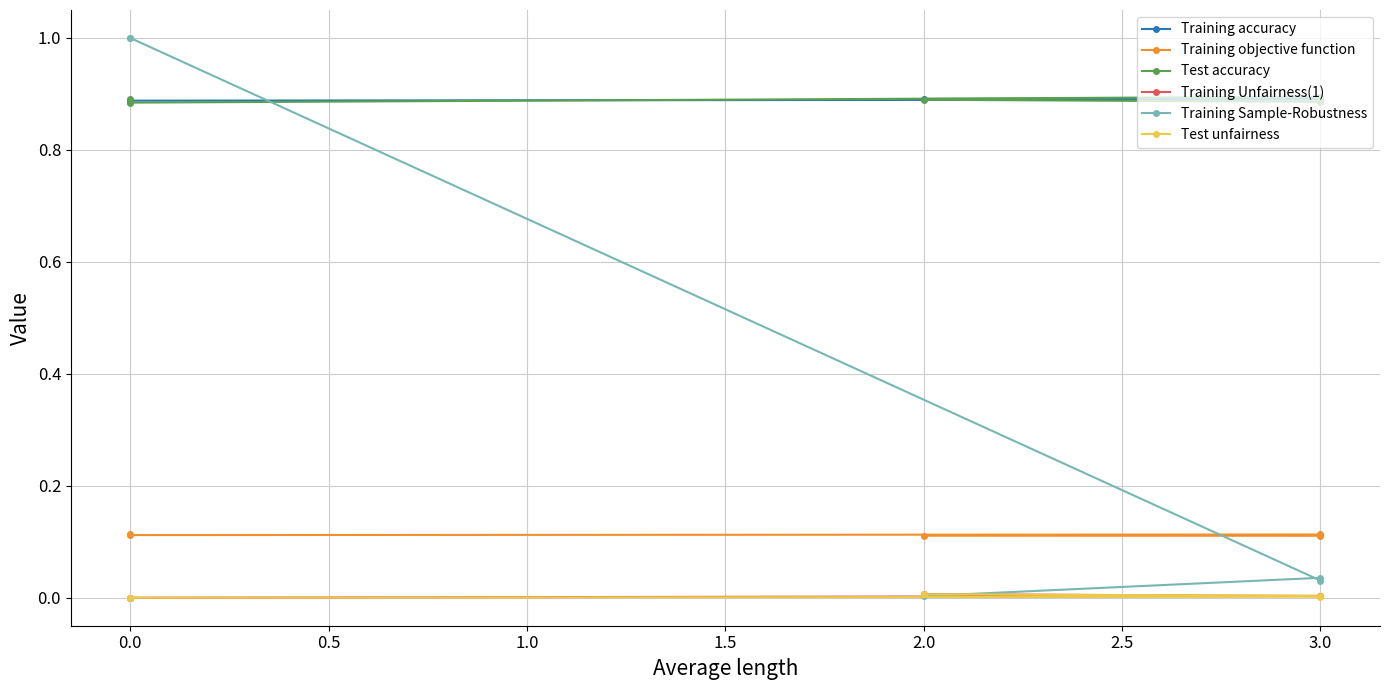

What is the sum of the Training objective function values at 3.0 and 0.0?

0.2